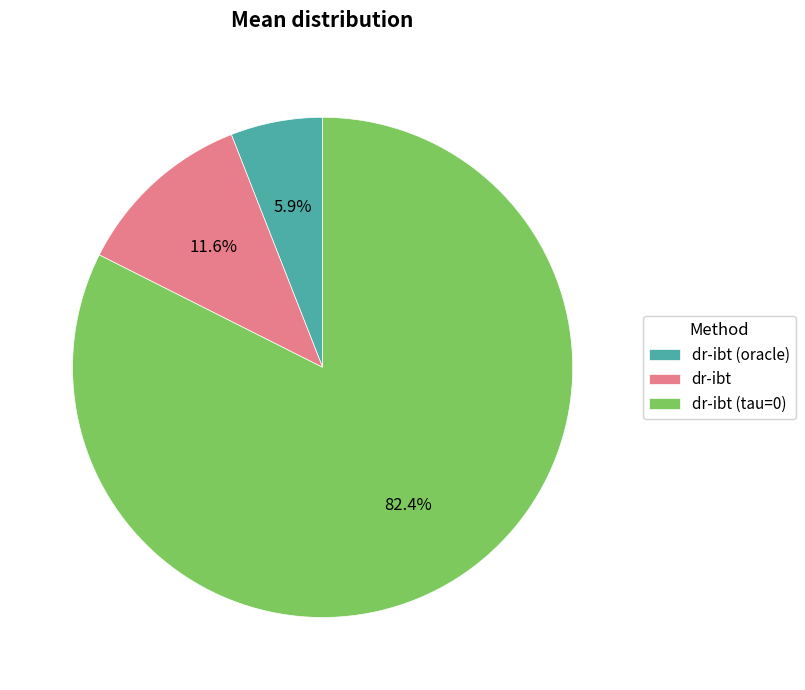

Between dr-ibt and dr-ibt (oracle), which is larger?

dr-ibt